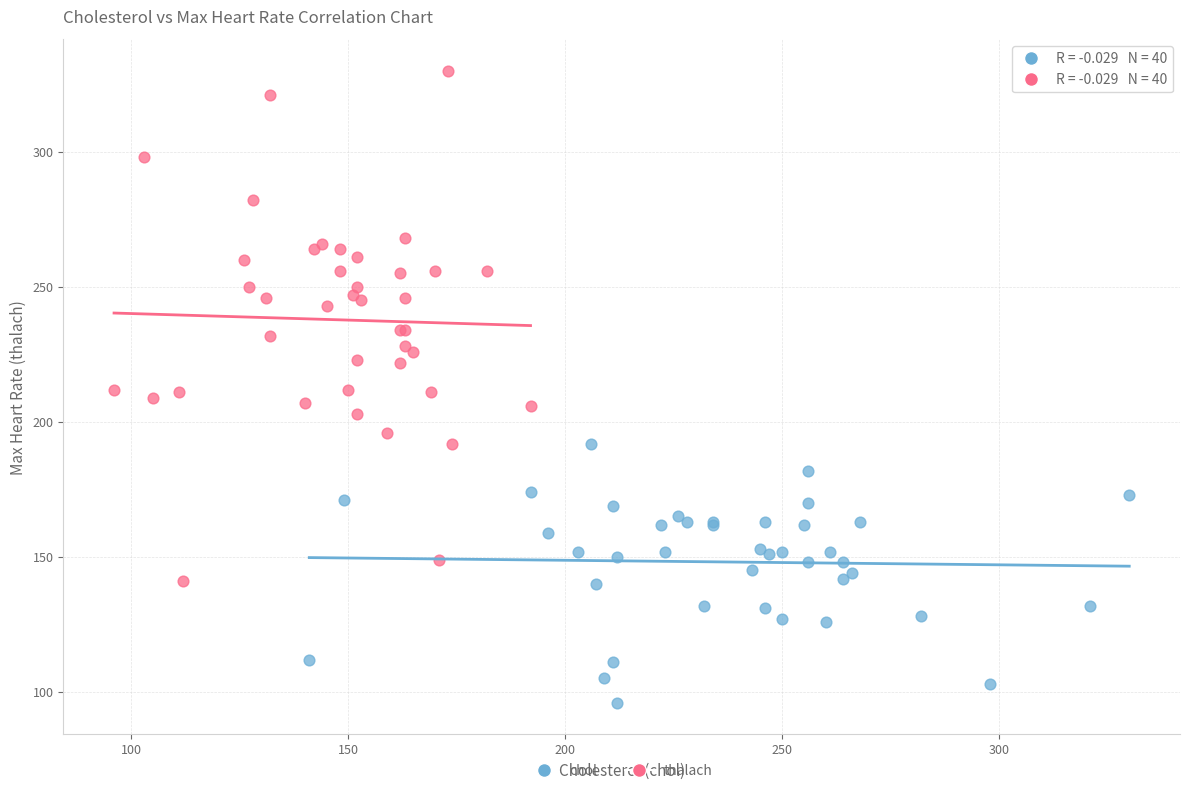

Which series has the largest Y range (max minus min)?

thalach